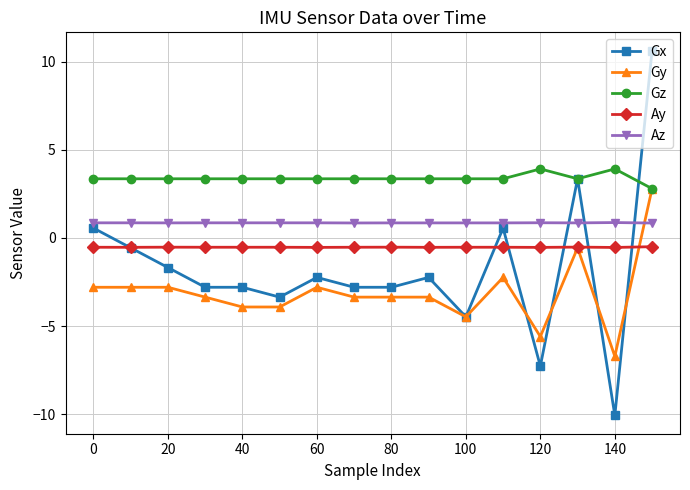

True or false: Gz has more than 1 points higher than both neighbors.

True